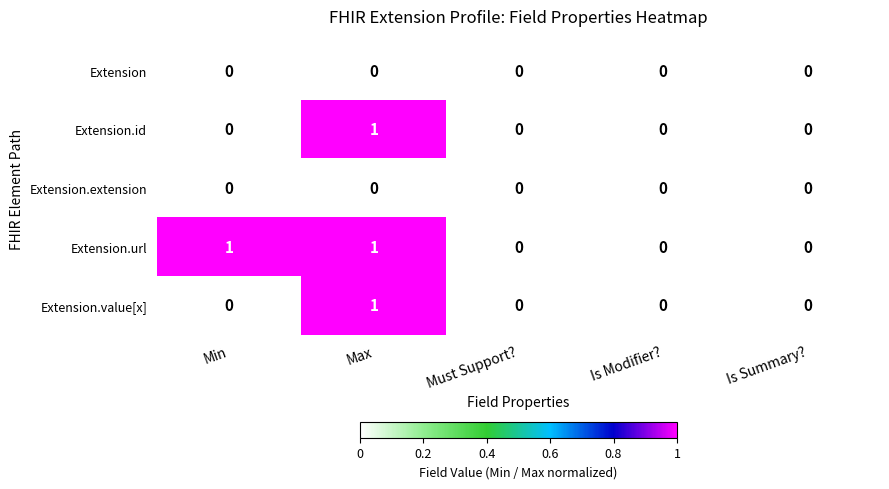

At which category is the sum across all series the highest?

Max